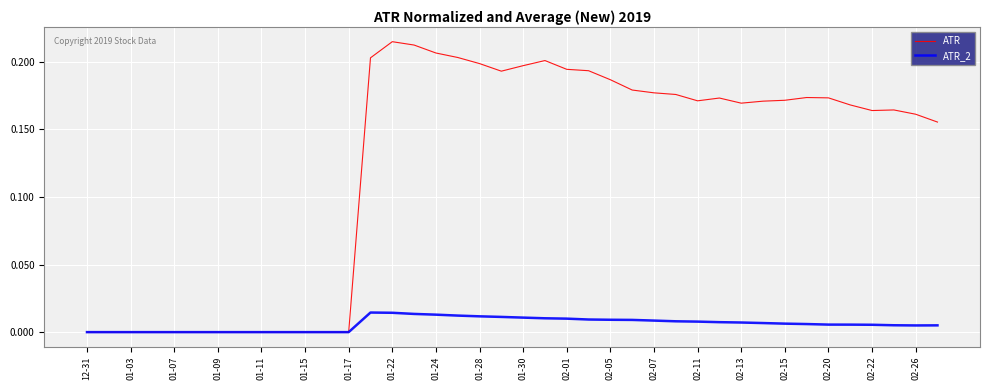

Which series has the largest total across all categories?

ATR